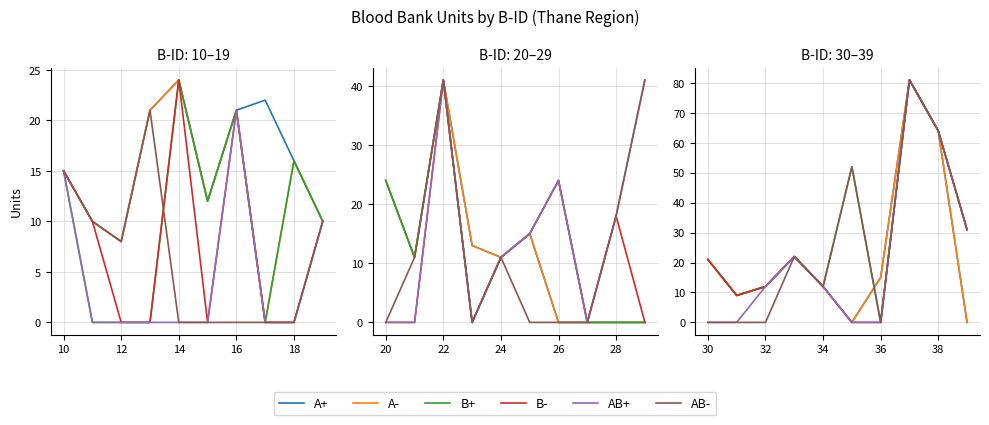

True or false: A- and A+ intersect in this chart.

False